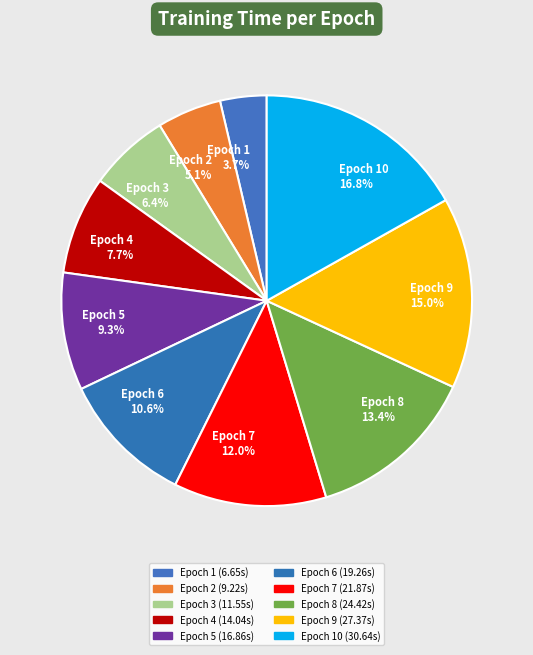

What is the smallest slice in the pie chart?

Epoch 1 3.7%